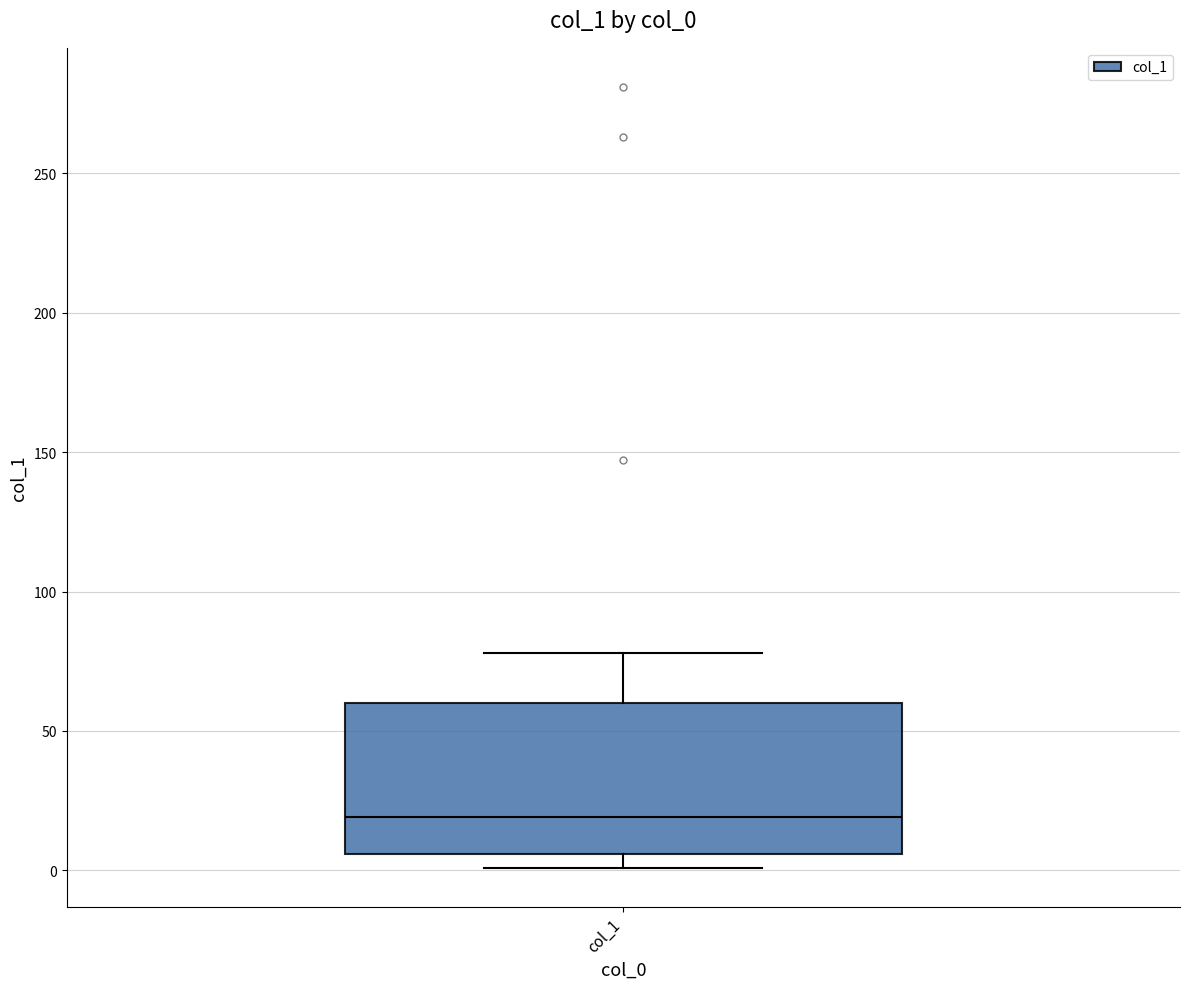

Transcribe this box plot: give where the median line is, the range the box spans, and where the two whiskers end, as read against the y-axis. The values are not printed on the chart, so give them approximately, as read against the axis.

median 20, box 5 to 60, whiskers 0 to 80